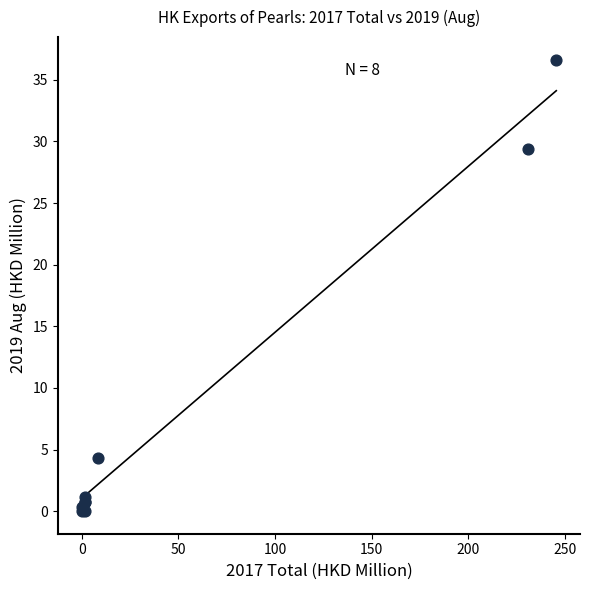

What Y value in the scatter plot is closest to 18?

29.4